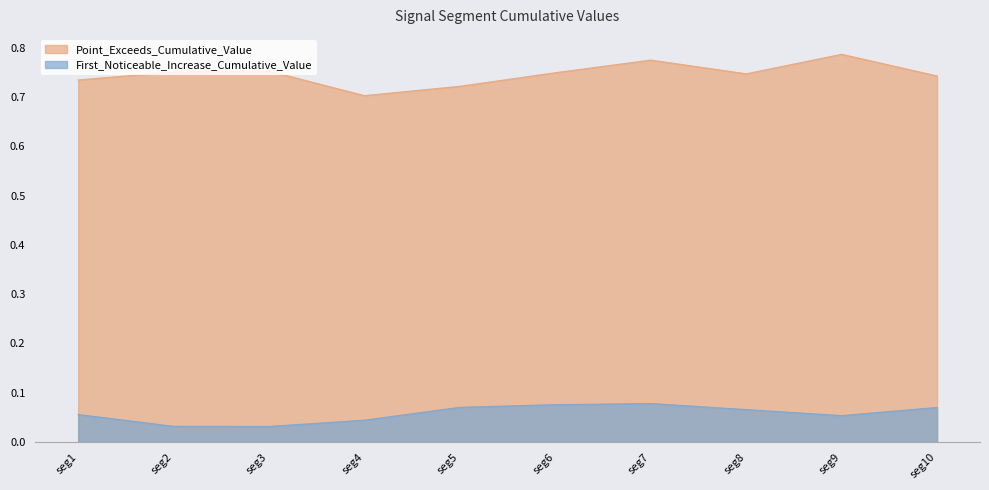

At how many categories does at least one series exceed 0?

10